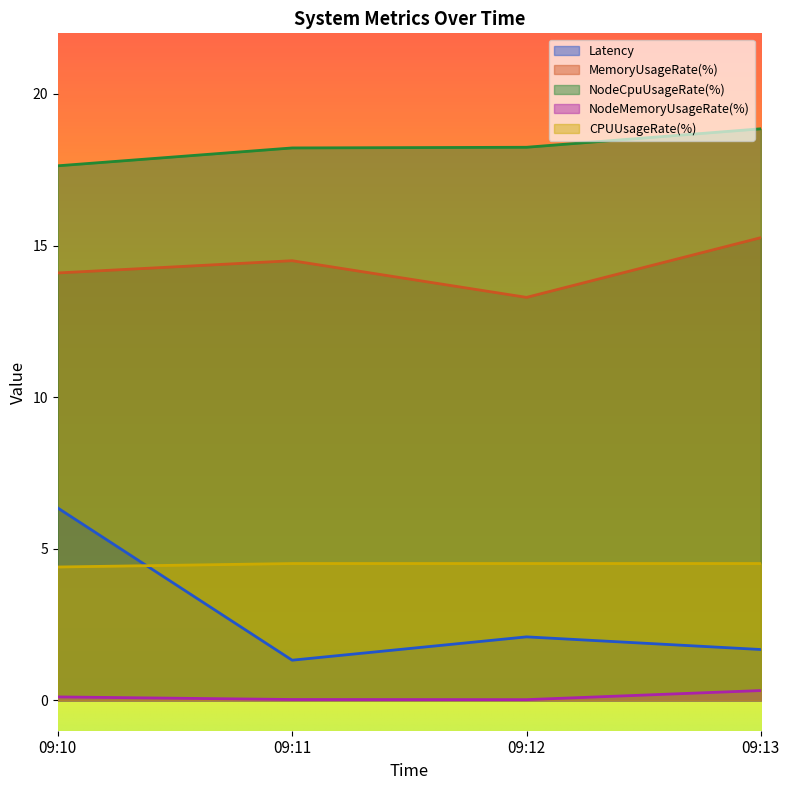

How many lines are shown in the chart?

5